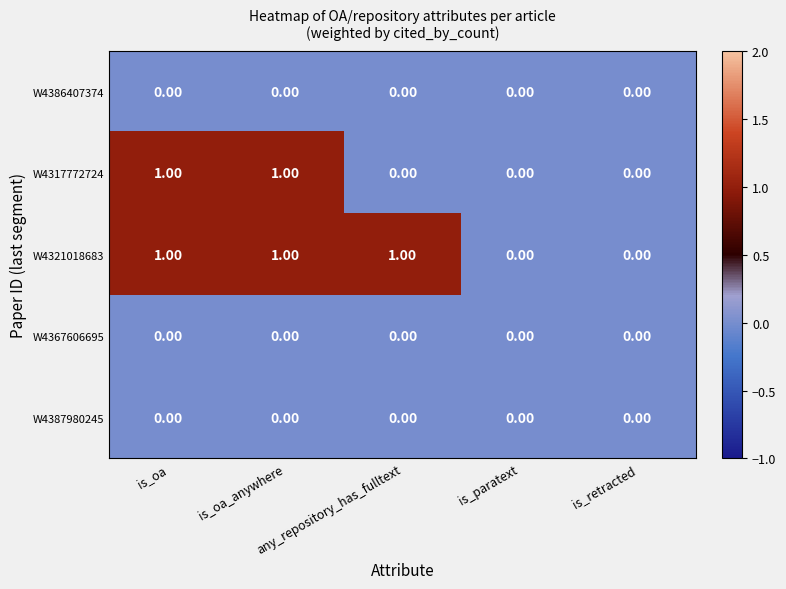

What is the sum of all W4321018683 values?

3